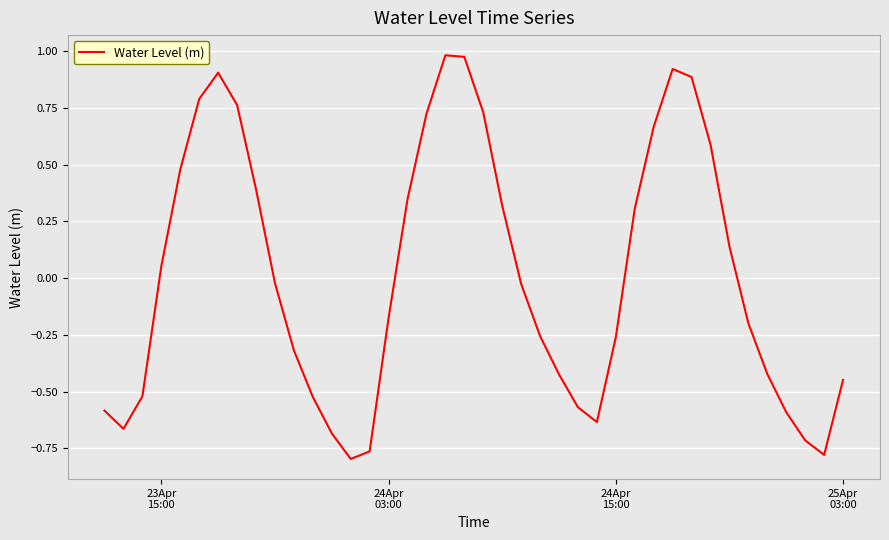

What is the difference between the maximum and minimum values?

1.8